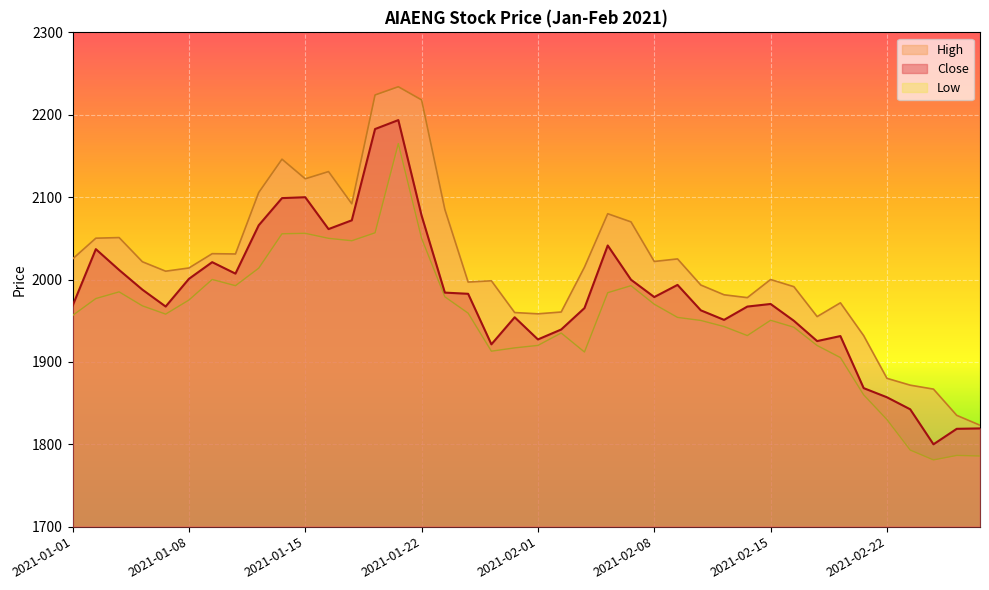

What is the average value of the Low series?

1953.0